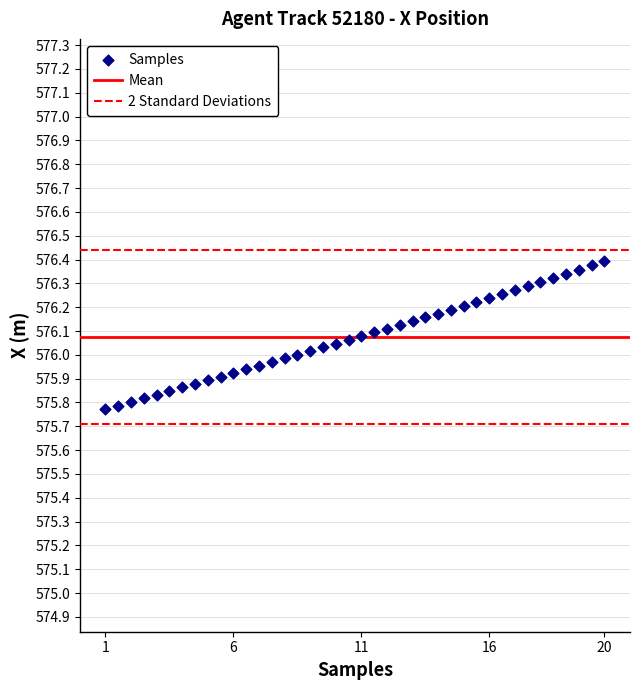

What is the range of Y values (max minus min)?

0.6